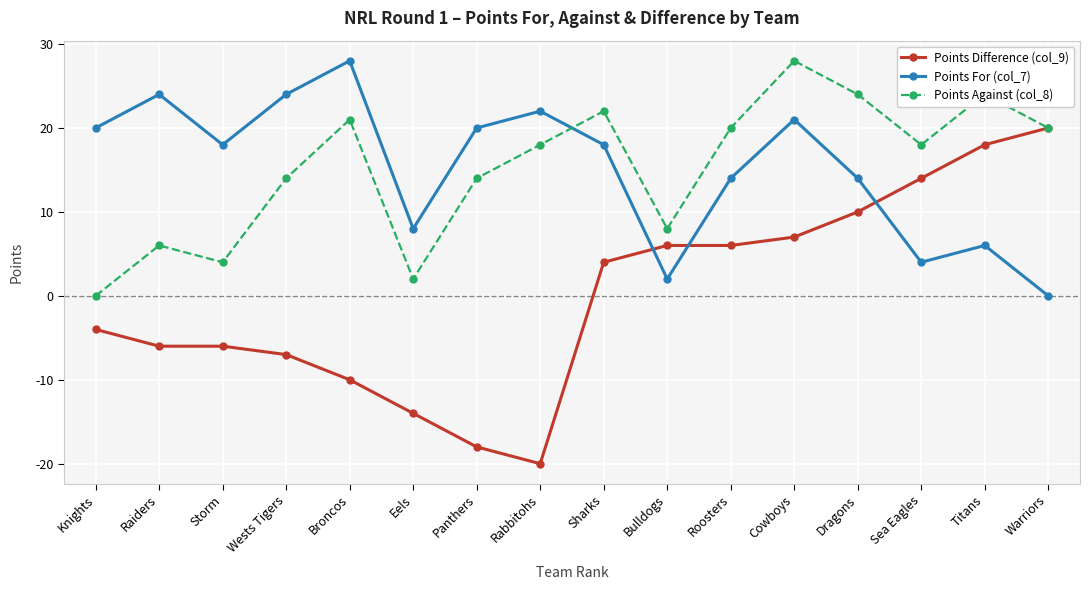

What is the smallest value displayed?

-20